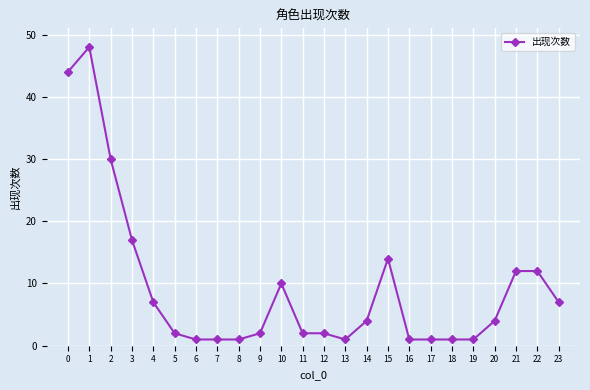

What is the maximum value shown in the chart?

48